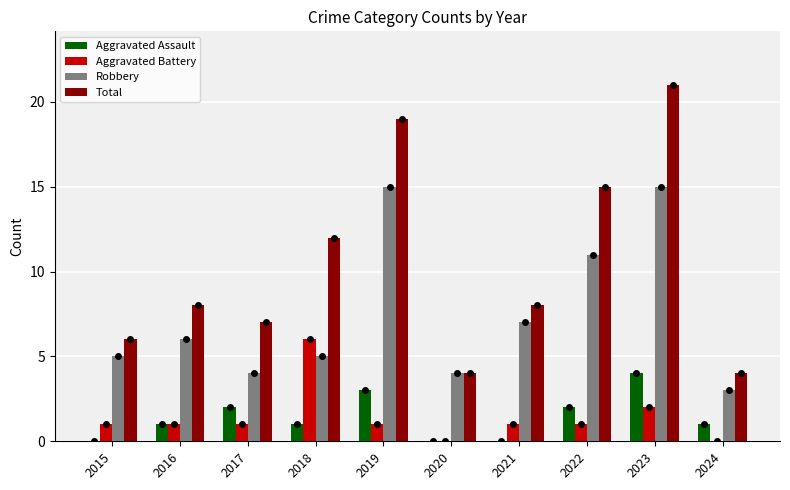

Which series has the largest total across all categories?

Total